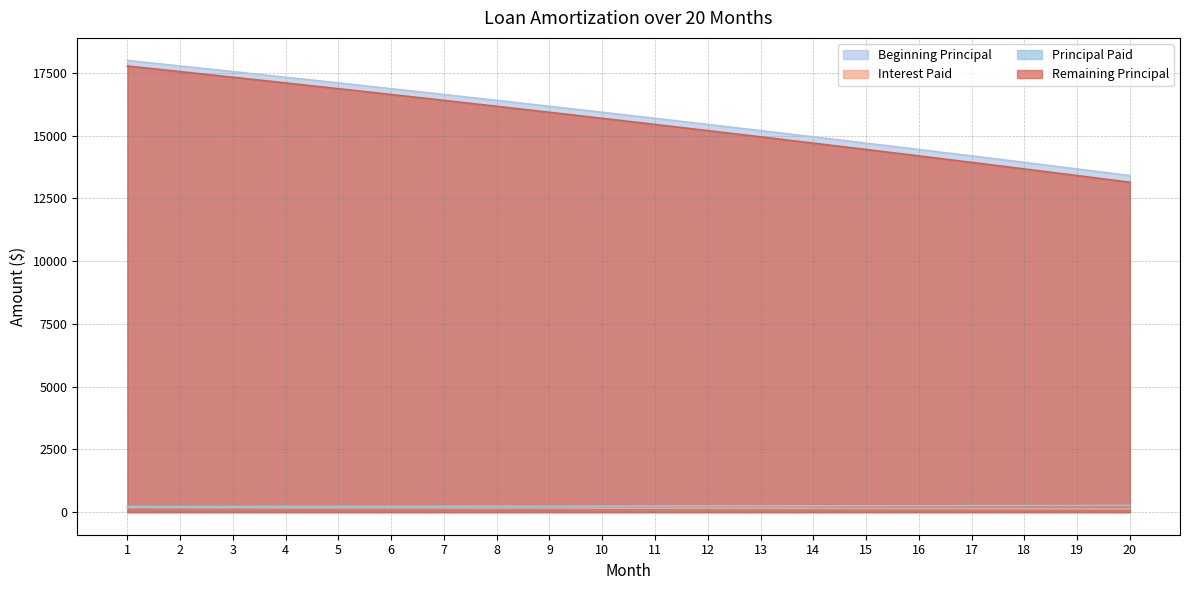

Reading left to right, extract all data points from this chart.

Beginning Principal: 18000.0	17779.6	17557.0	17332.2	17105.1	16875.7	16644.1	16410.1	16173.8	15935.2	15694.1	15450.7	15204.8	14956.4	14705.6	14452.2	14196.4	13937.9	13676.9	13413.3
Interest Paid: 180.0	177.8	175.6	173.3	171.1	168.8	166.4	164.1	161.7	159.4	156.9	154.5	152.0	149.6	147.1	144.5	142.0	139.4	136.8	134.1
Principal Paid: 220.4	222.6	224.8	227.1	229.3	231.6	234.0	236.3	238.7	241.0	243.5	245.9	248.4	250.8	253.3	255.9	258.4	261.0	263.6	266.3
Remaining Principal: 17779.6	17557.0	17332.2	17105.1	16875.7	16644.1	16410.1	16173.8	15935.2	15694.1	15450.7	15204.8	14956.4	14705.6	14452.2	14196.4	13937.9	13676.9	13413.3	13147.0